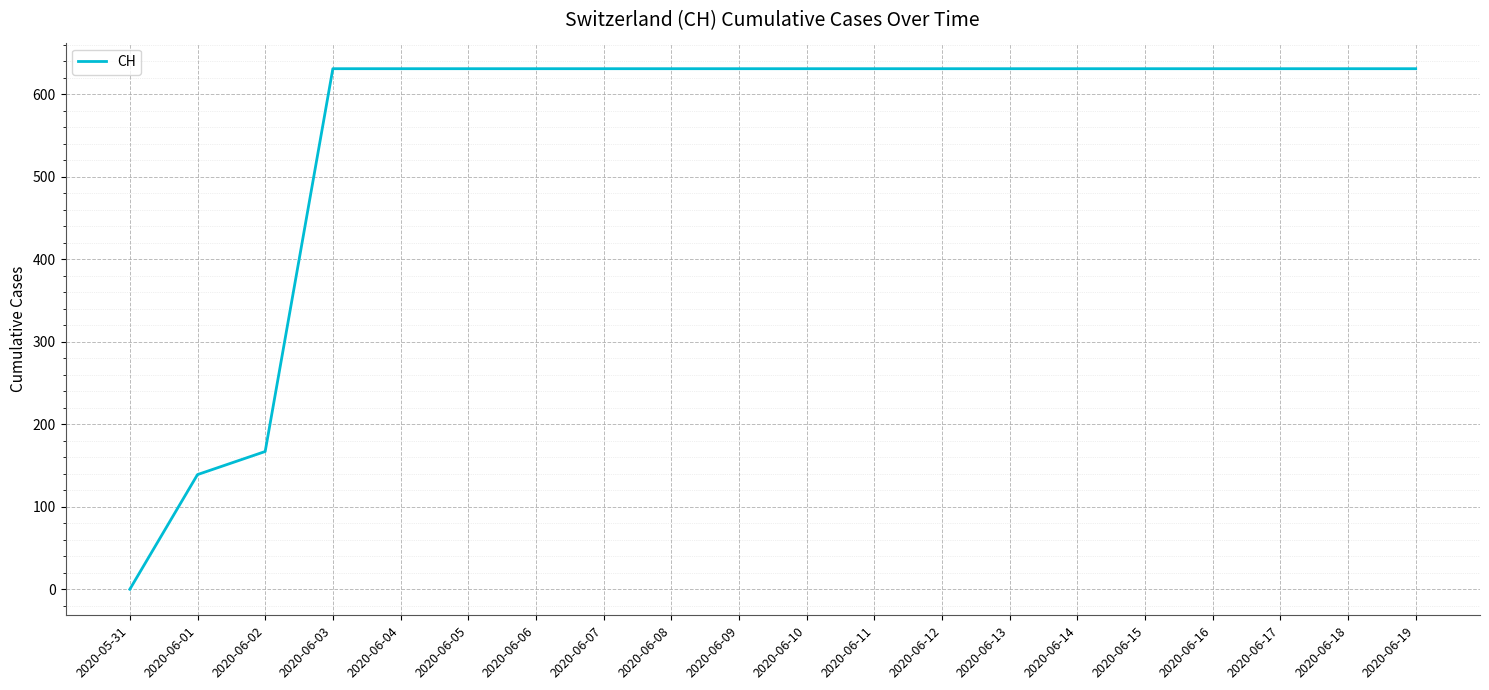

Approximately how many times larger is the value at 2020-06-08 compared to 2020-06-18?

1.0